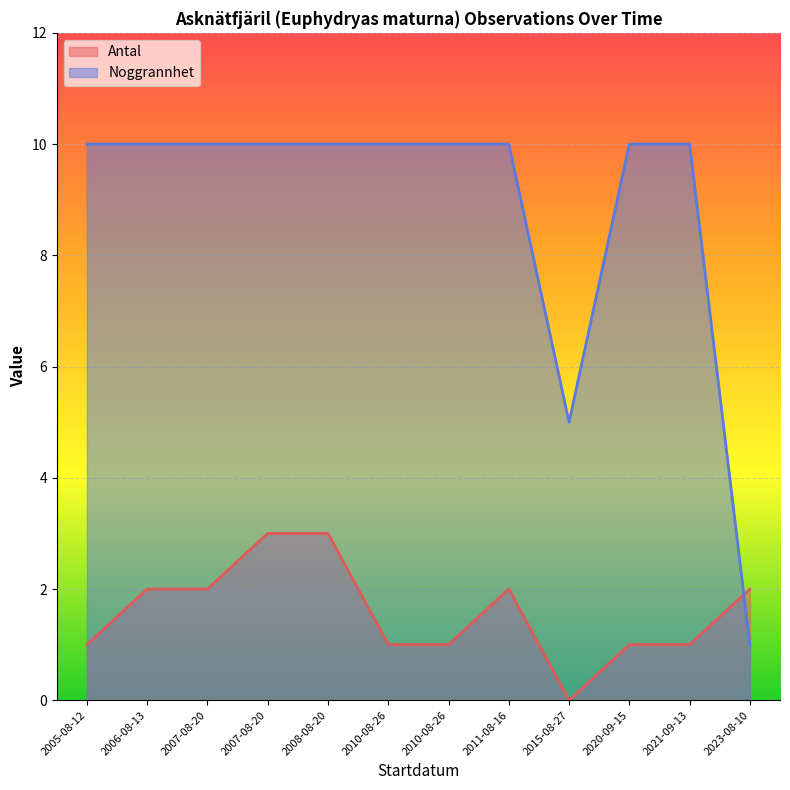

The value of Noggrannhet at 2011-08-16 is 10. True or false?

True